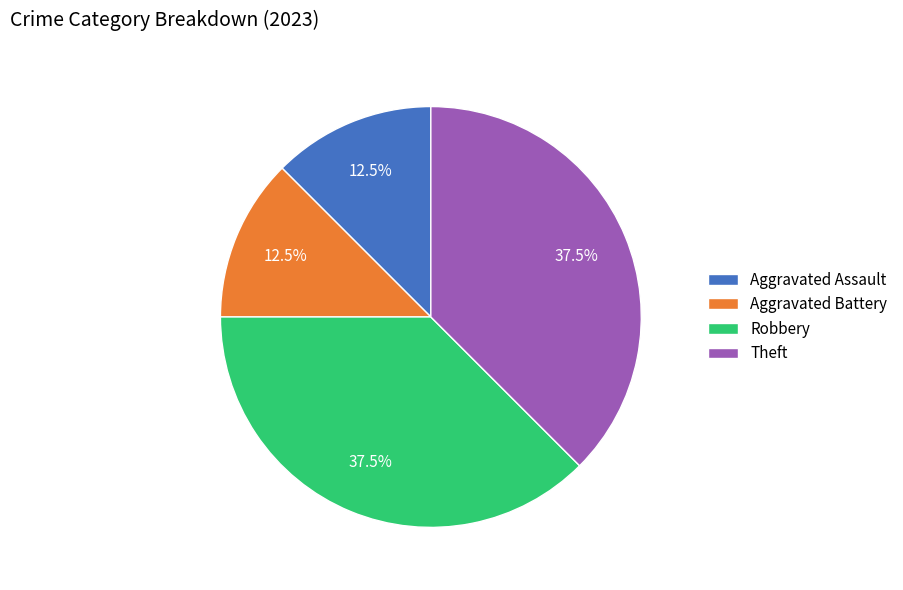

What percentage do Aggravated Battery and Aggravated Assault together represent?

25.0%